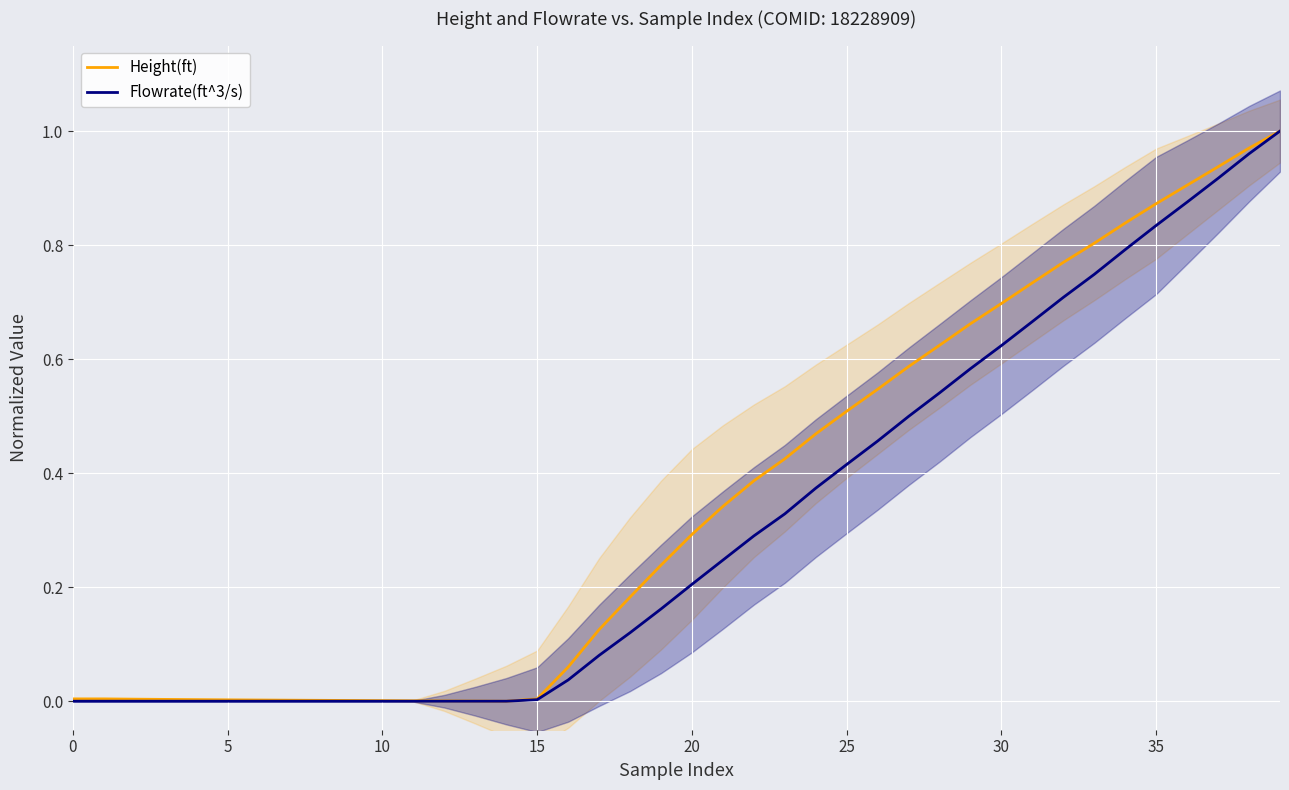

What is the label of the 25th point from the right?

15